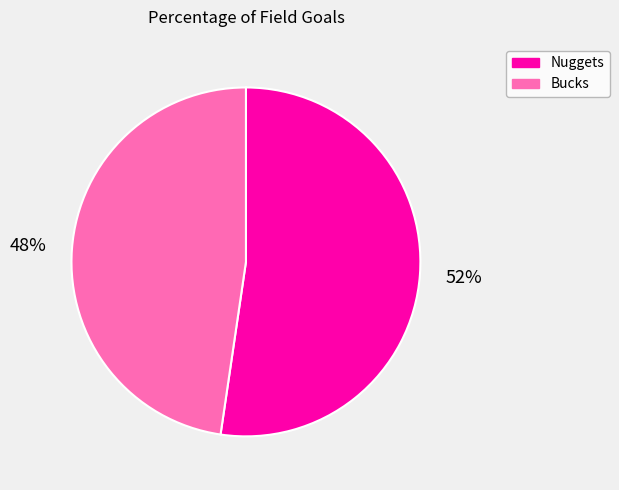

Rank the categories by value from highest to lowest.

Nuggets, Bucks